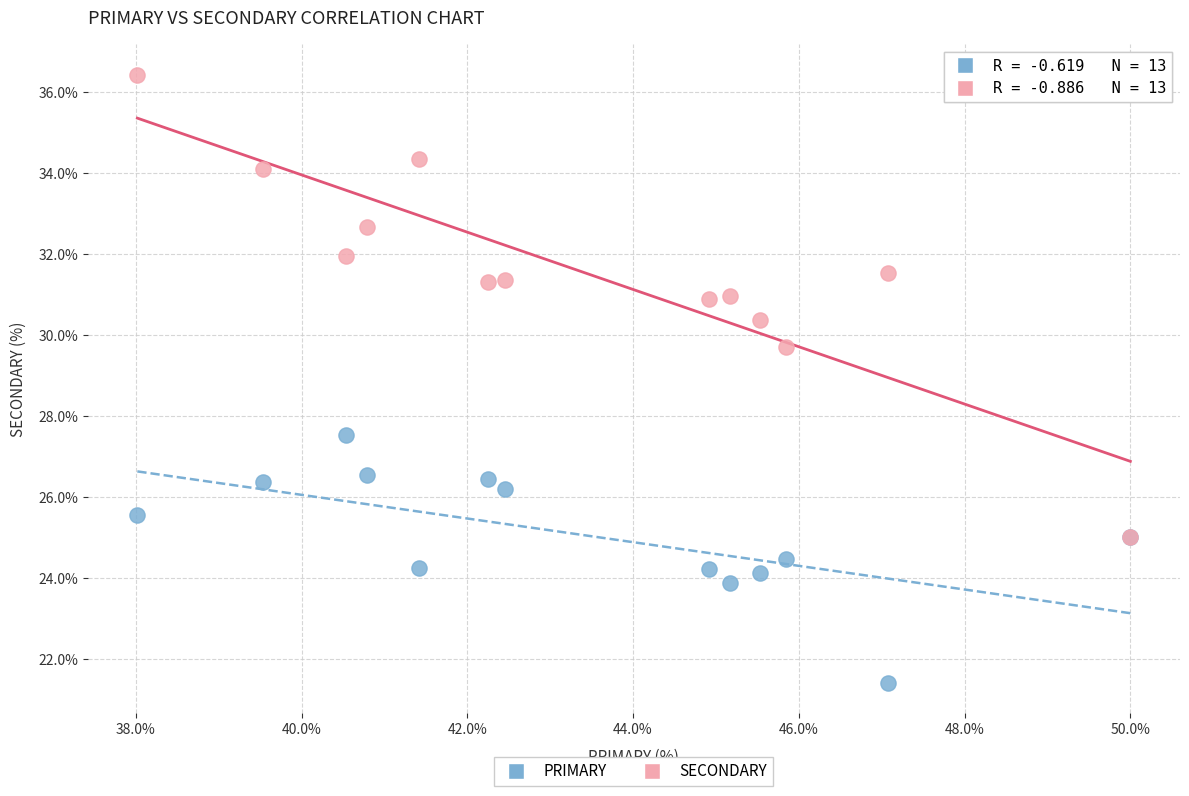

Which series has the largest Y range (max minus min)?

SECONDARY